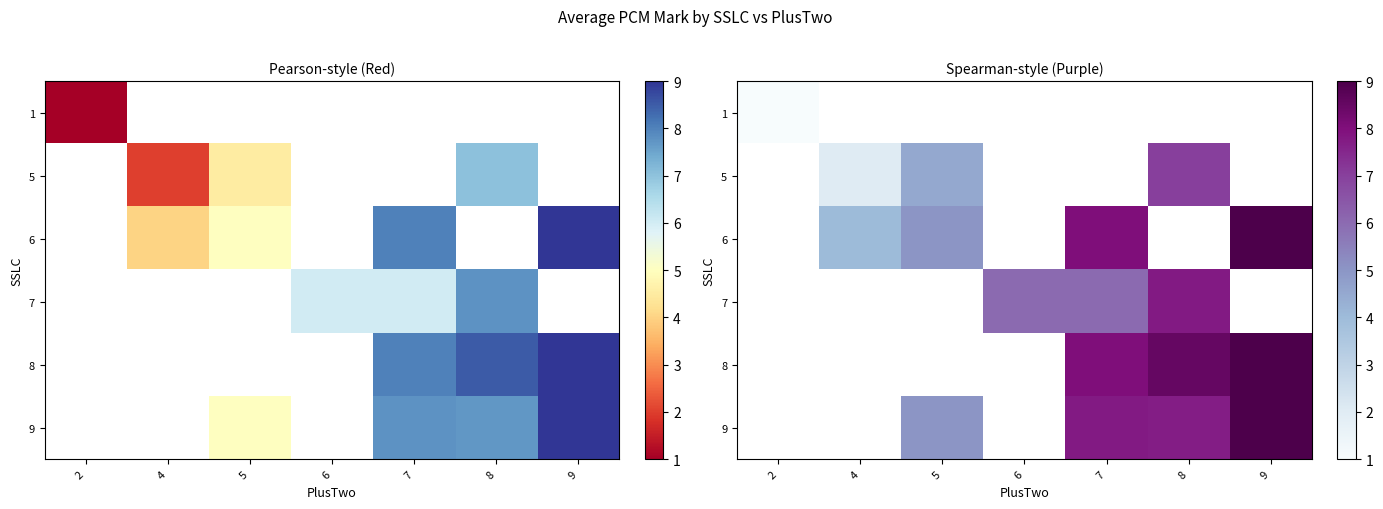

The 9 series shows 2.7 at 5. True or false?

False